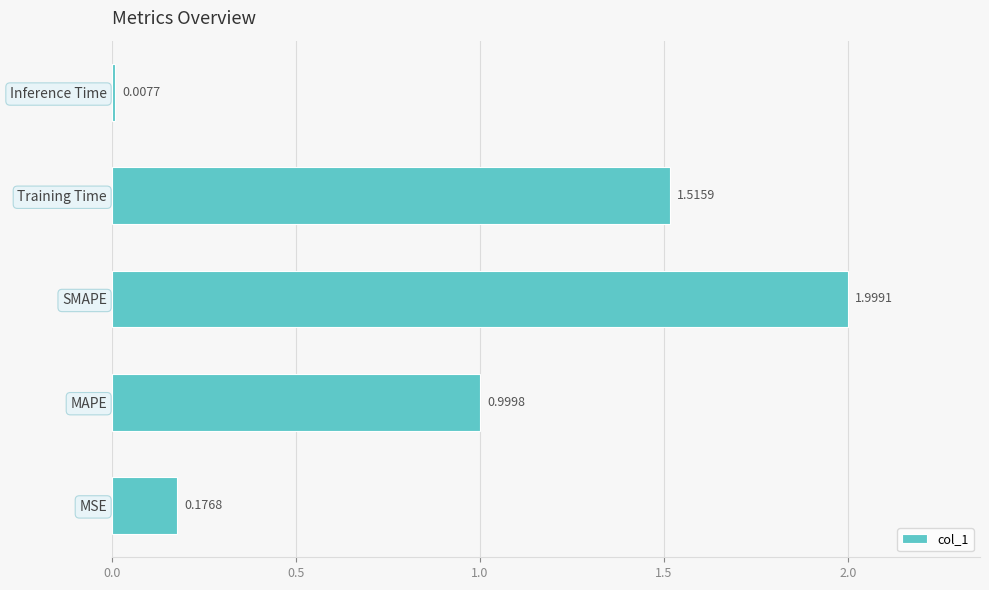

List the labels in order of value, smallest first.

Inference Time, MSE, MAPE, Training Time, SMAPE